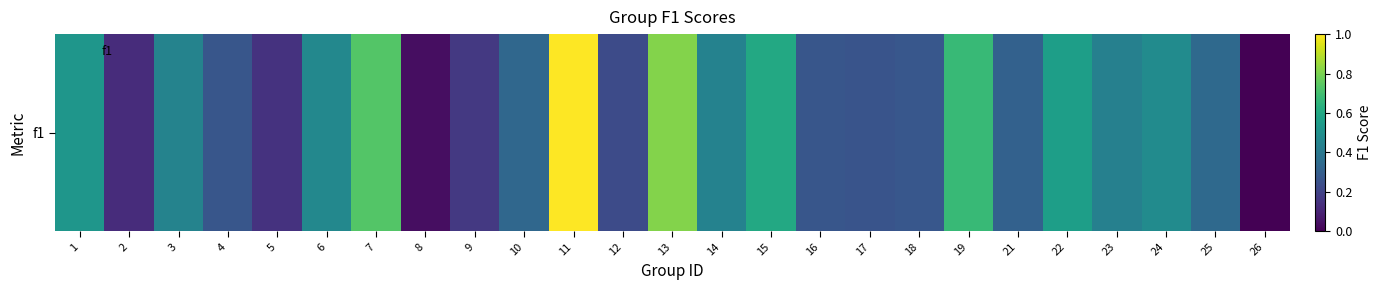

What is the greatest value displayed?

1.0